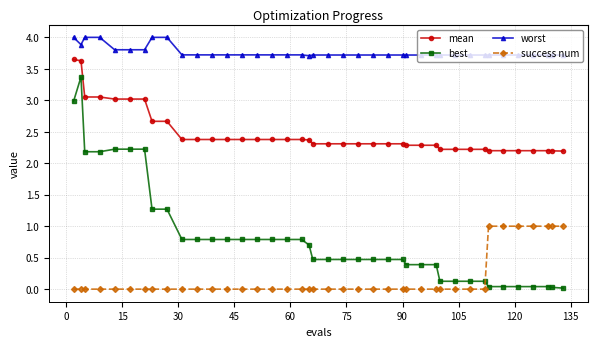

Rank the series by their average value, from highest to lowest.

worst, mean, best, success num